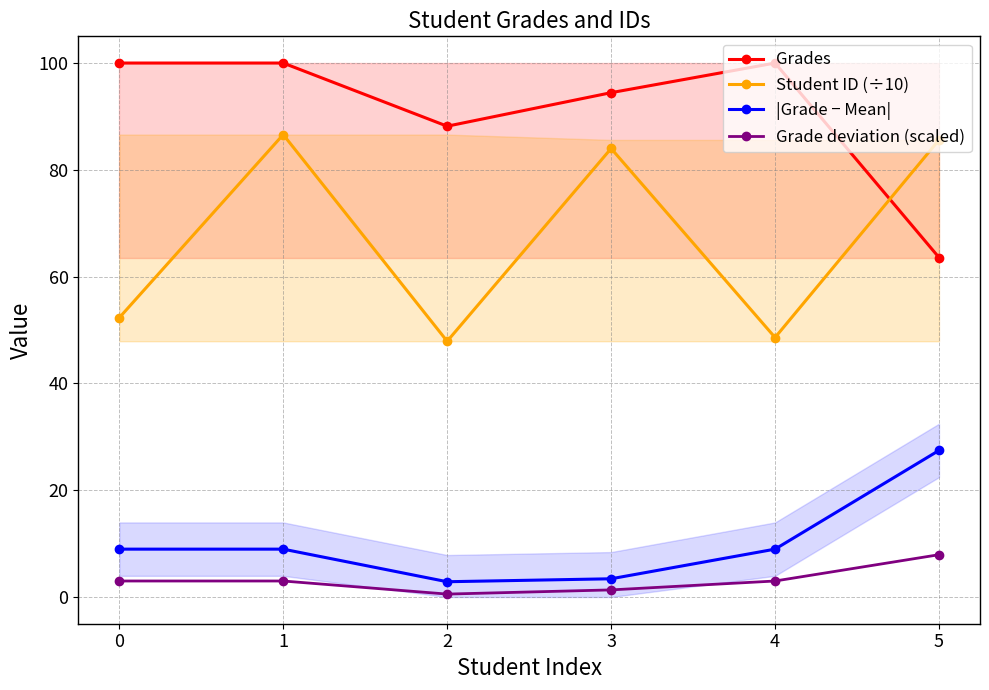

What are all the series names shown in the legend?

Grades, Student ID (÷10), |Grade − Mean|, Grade deviation (scaled)